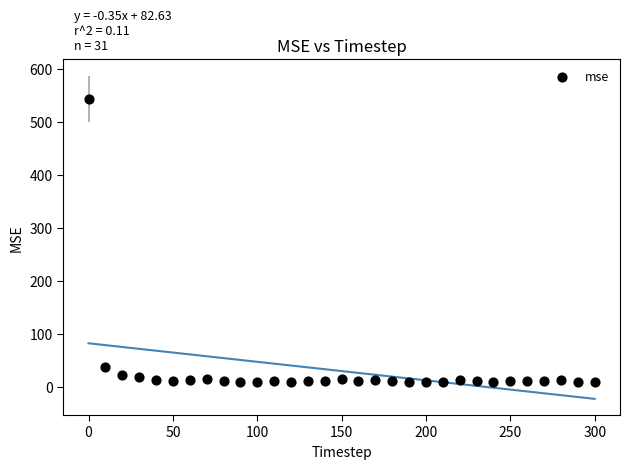

What is the range of Y values (max minus min)?

534.8